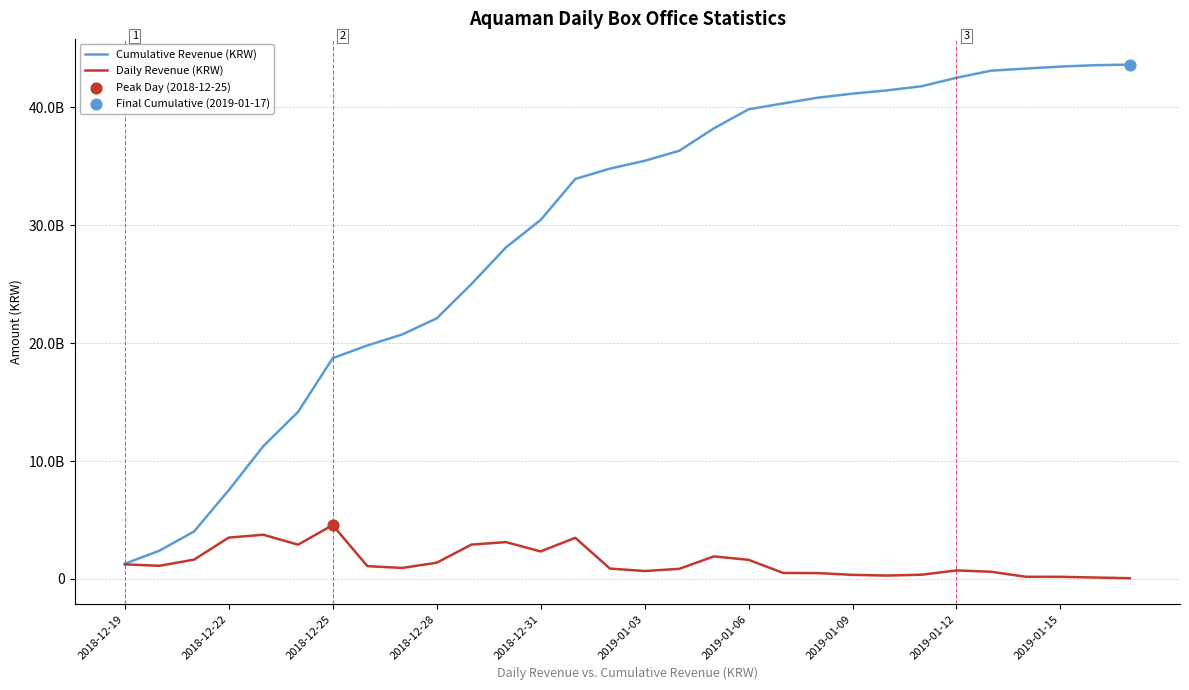

At how many categories does at least one series exceed 22210659183?

20